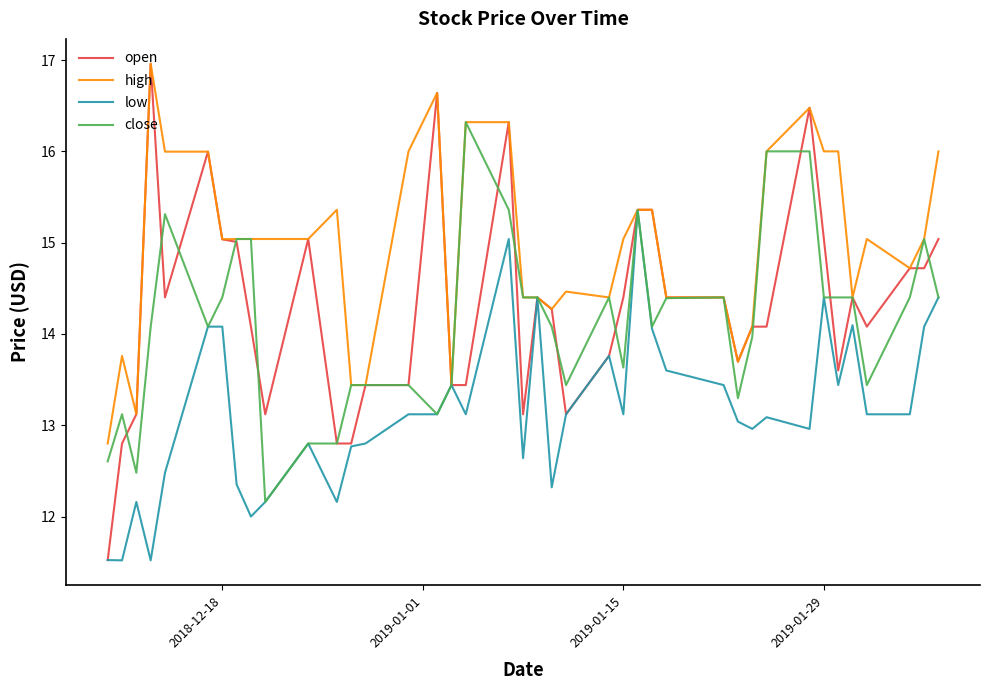

Which series has the largest total across all categories?

high